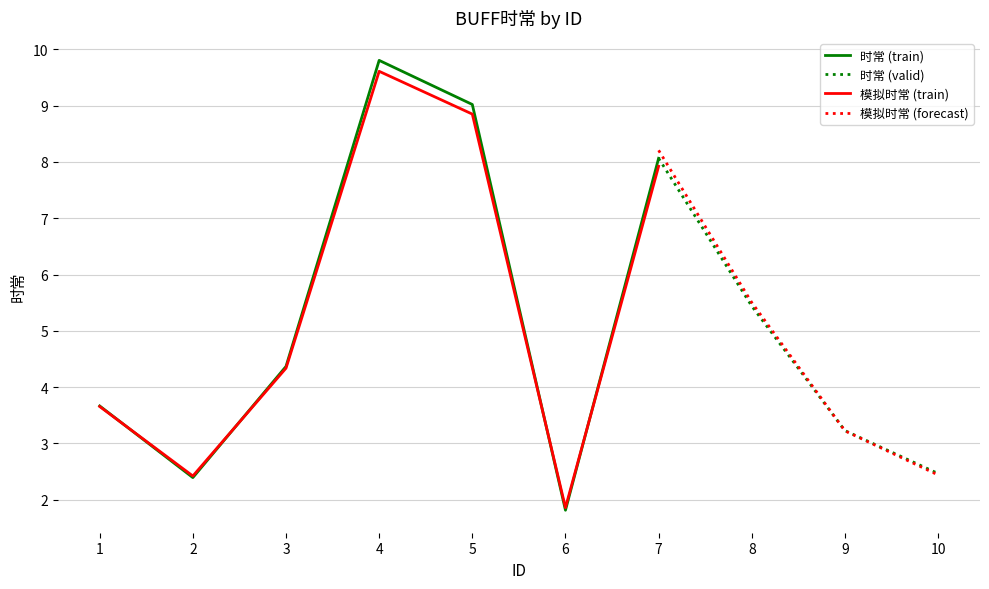

True or false: the data shows 4.4 at 3.

True